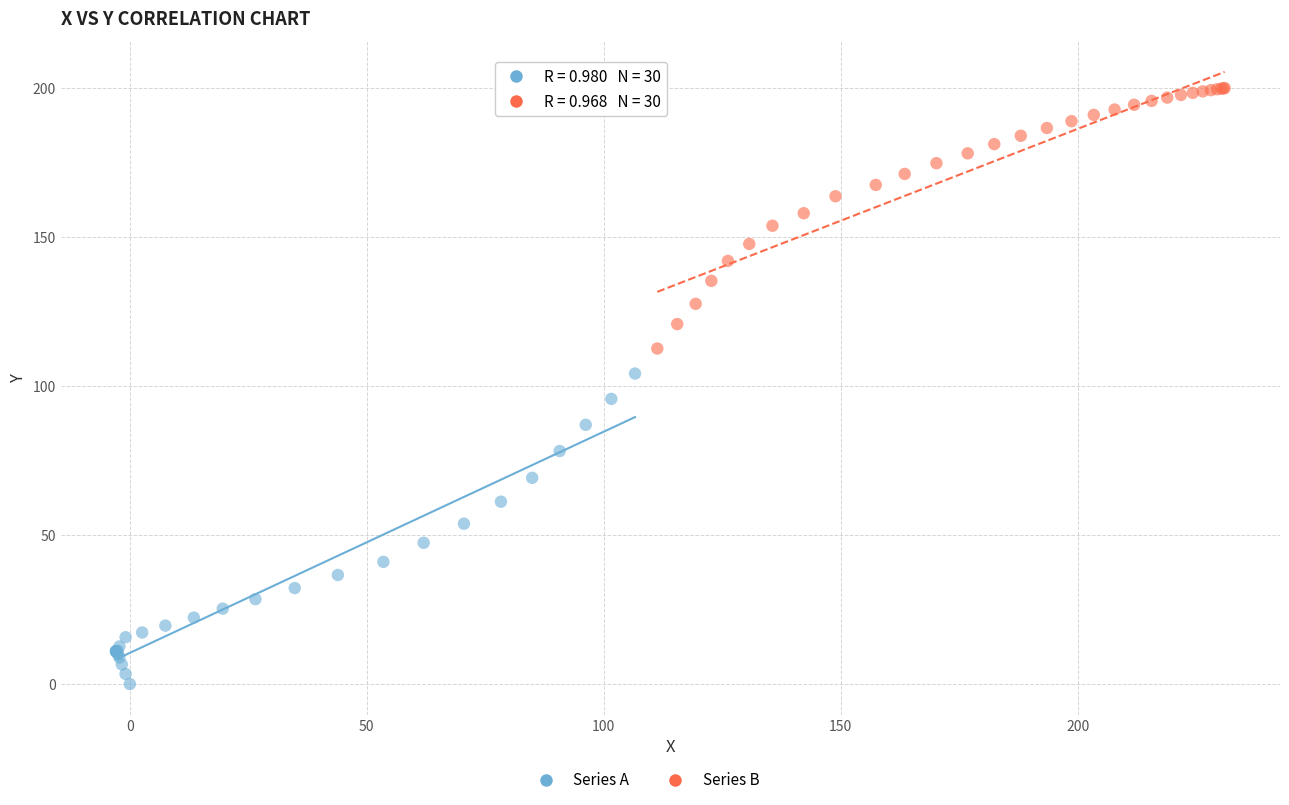

Which series reaches the maximum Y coordinate?

Series B